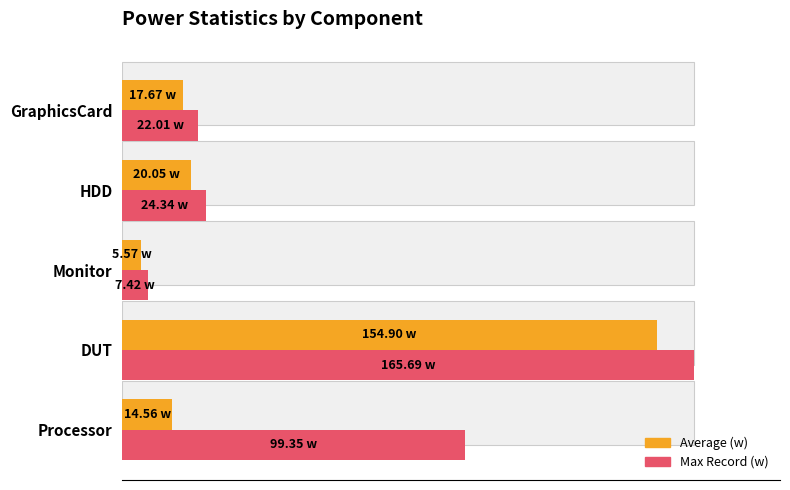

Is the value of Max Record (w) at Monitor greater than the value of Average (w) at GraphicsCard?

No